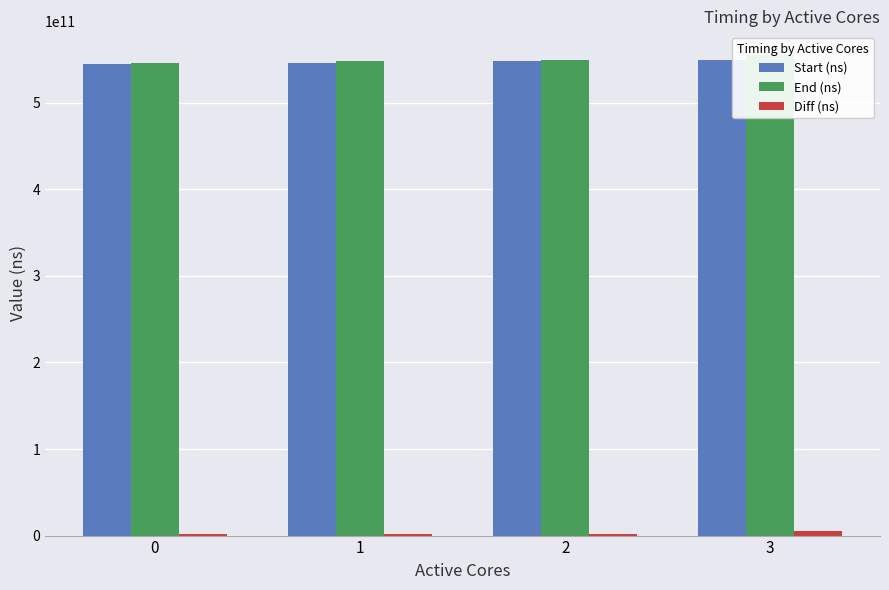

The Diff (ns) series shows 1432907312 at 1. True or false?

True